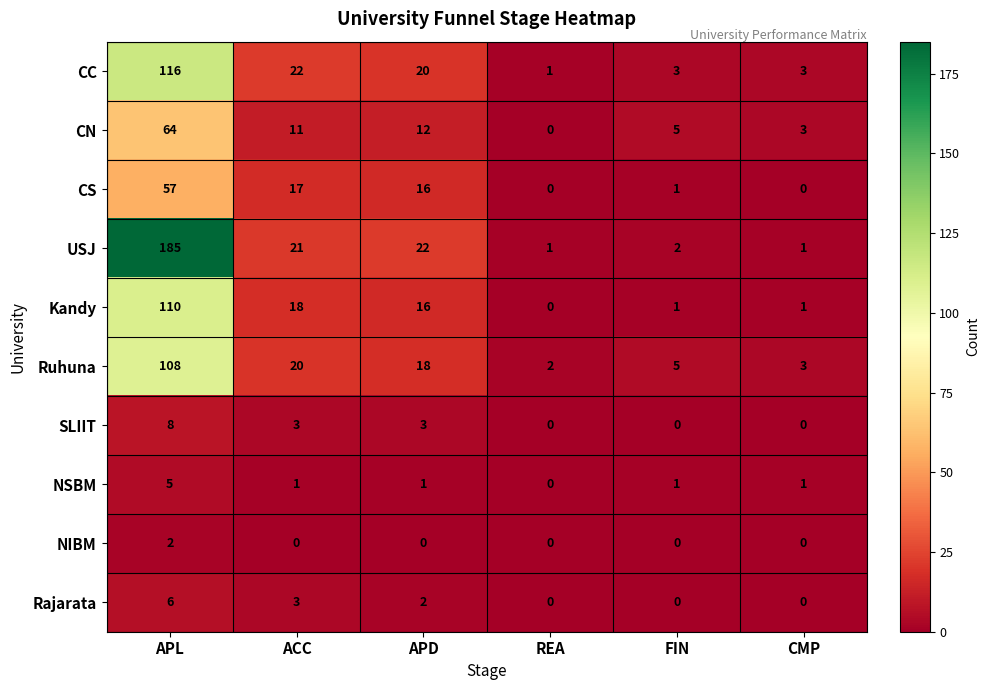

Which series has the largest range (max minus min)?

USJ